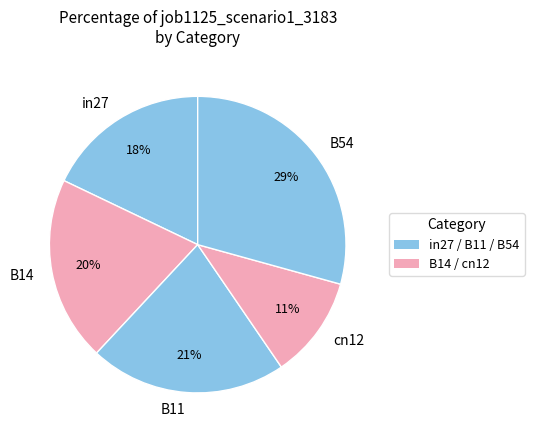

To the nearest percent, what is the difference between the B14 and in27 slice percentages?

2%